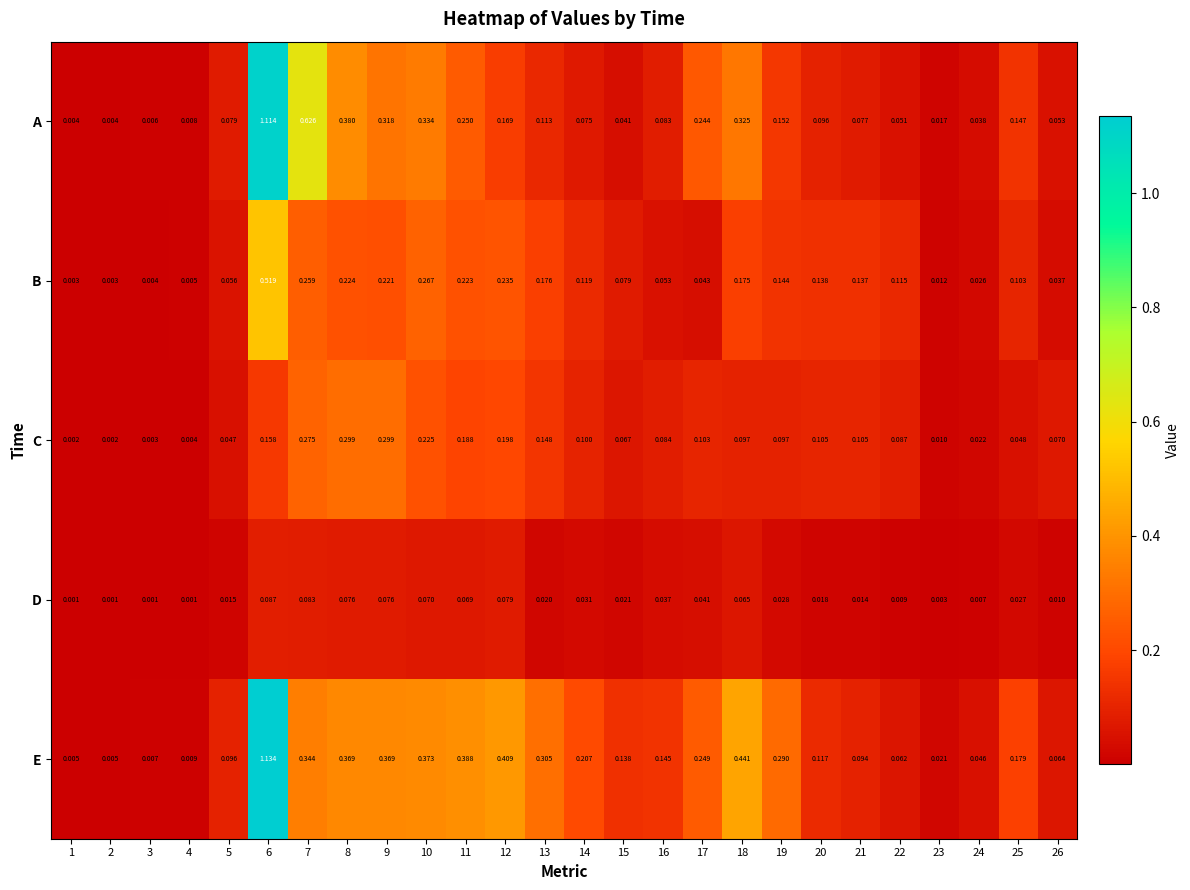

Which series changed the most between 4 and 15?

E